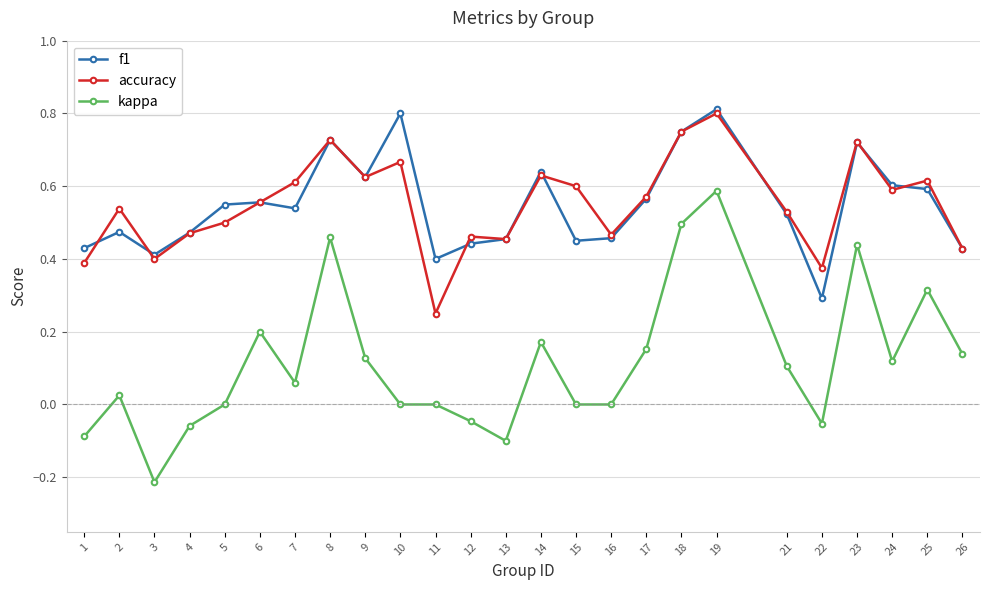

What are all the series names shown in the legend?

f1, accuracy, kappa